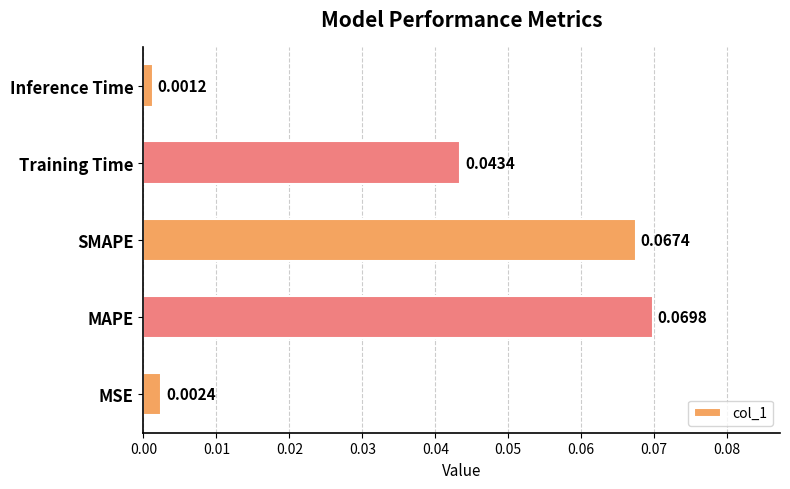

At which category does the chart reach its minimum across all series?

Inference Time